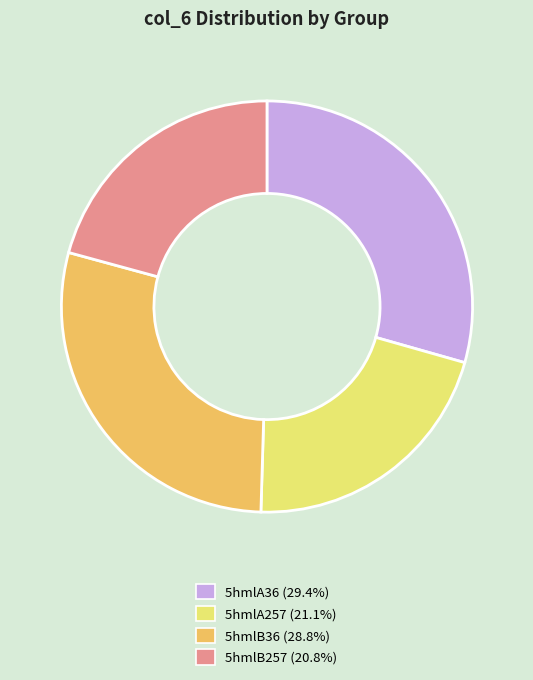

Which slice is the largest?

5hmlA36